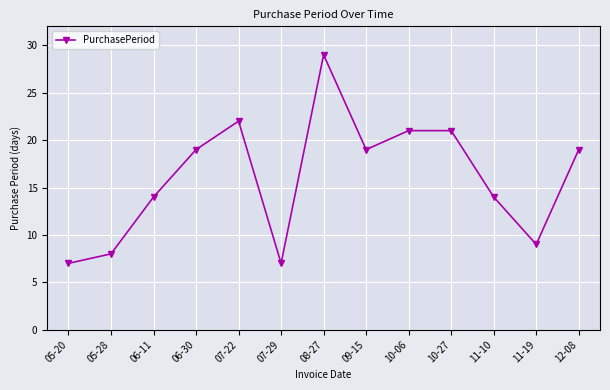

What is the ratio of the value at 05-28 to the value at 06-30?

0.4